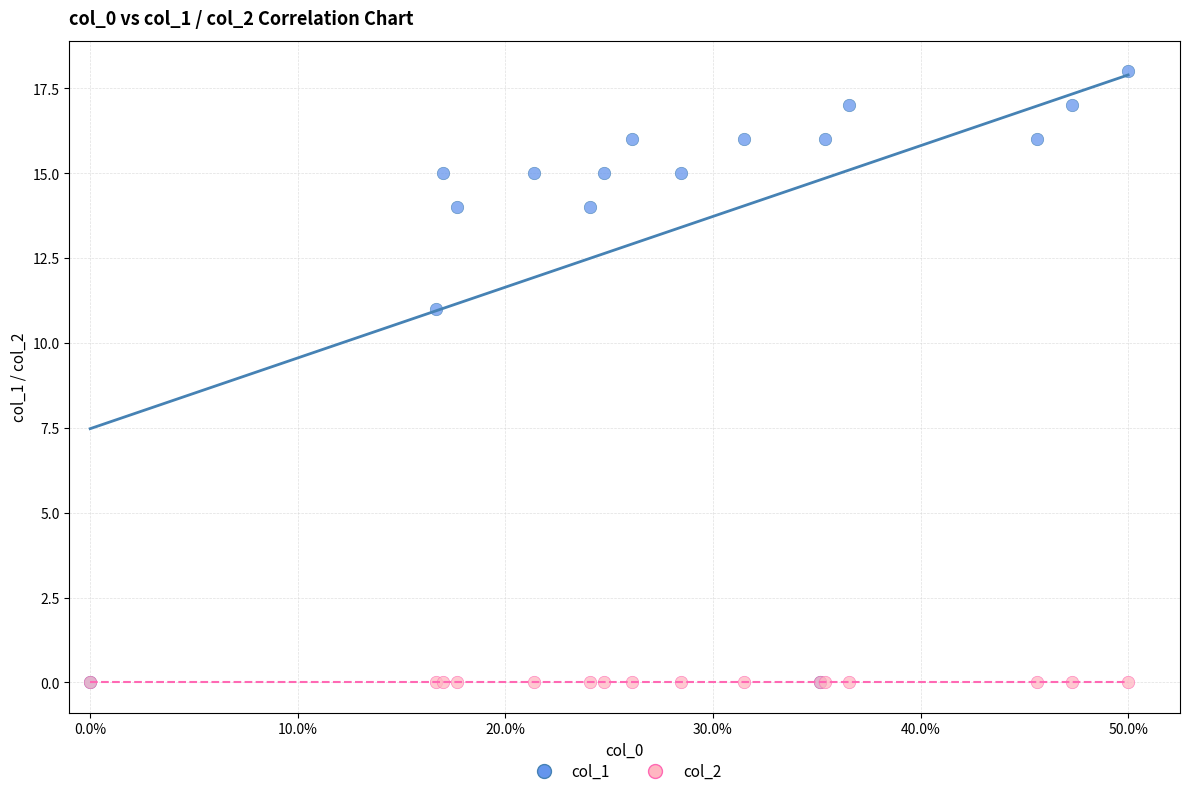

Across all series, what Y value is closest to 9?

11